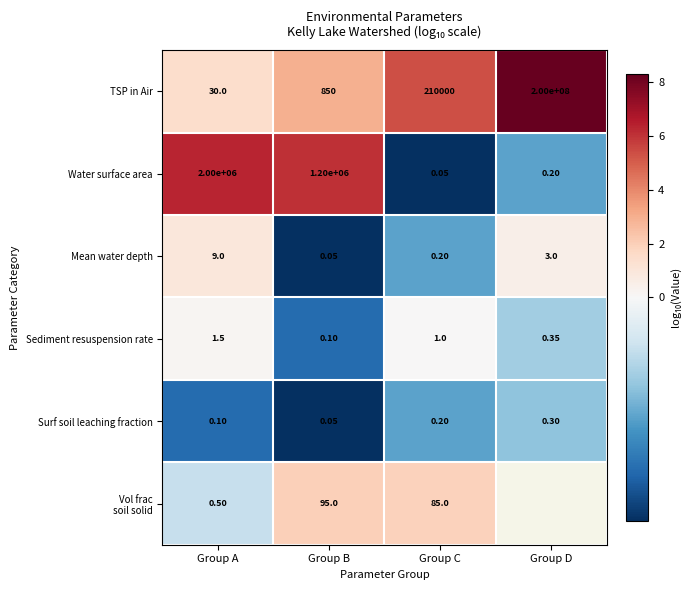

At which label is Water surface area closest to 1000000?

Group B